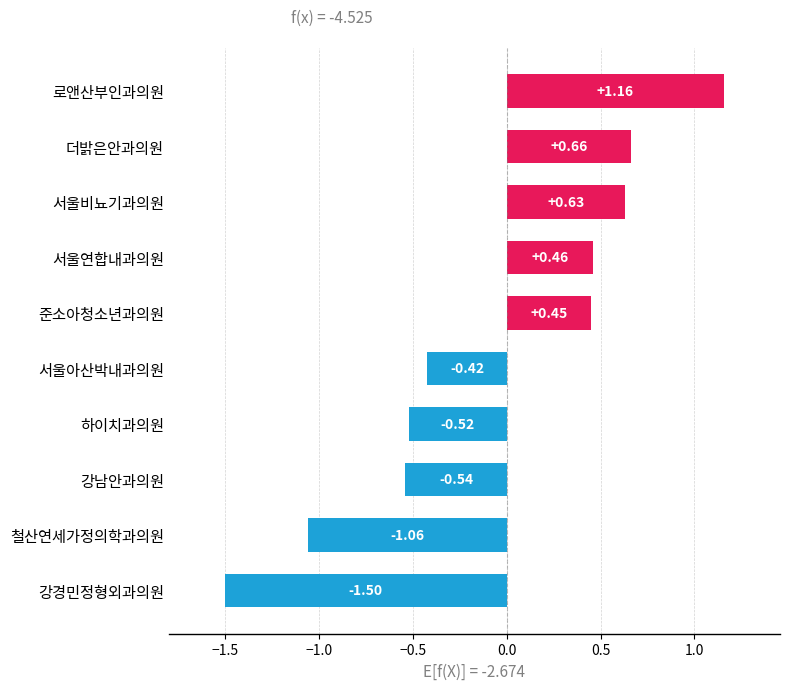

At which label is the value closest to 0?

서울아산박내과의원